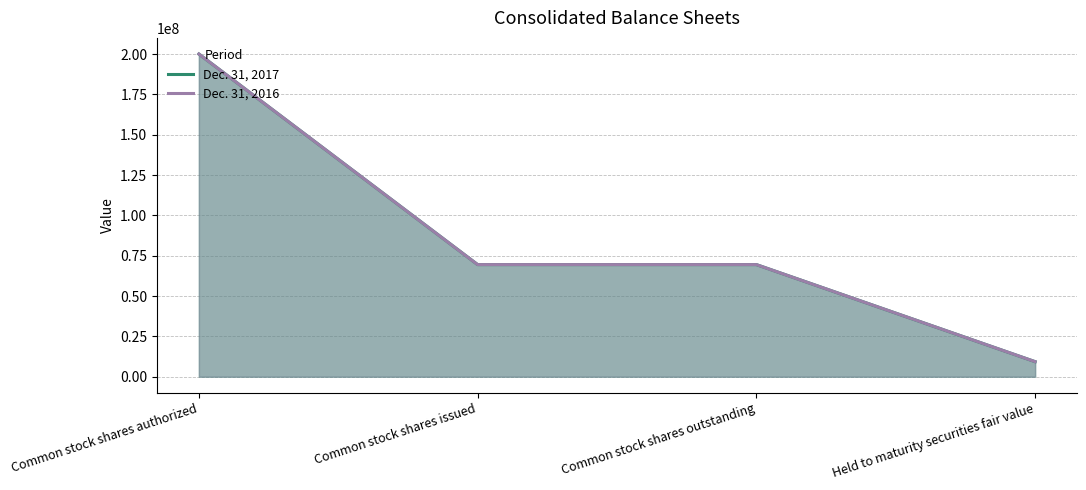

The Dec. 31, 2017 series shows 119953122 at Common stock shares outstanding. True or false?

False